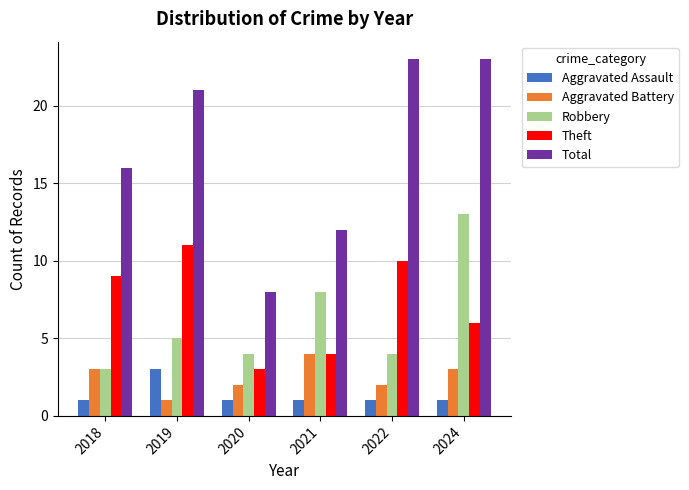

What is the difference between the Aggravated Battery values at 2020 and 2019?

1